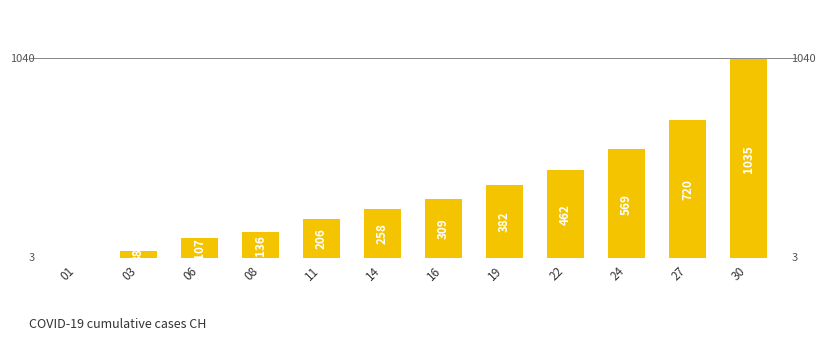

The chart shows a value of 462 at 22. True or false?

True